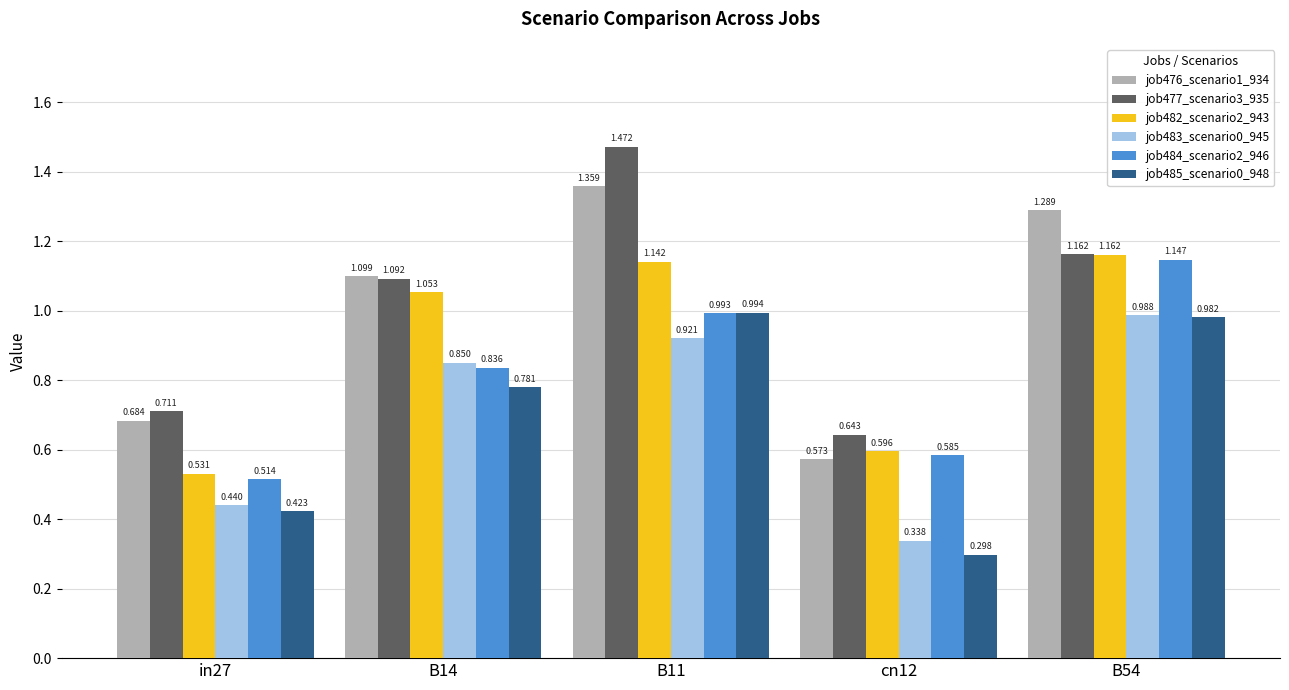

Is the value of job482_scenario2_943 at in27 greater than the value of job484_scenario2_946 at B54?

No